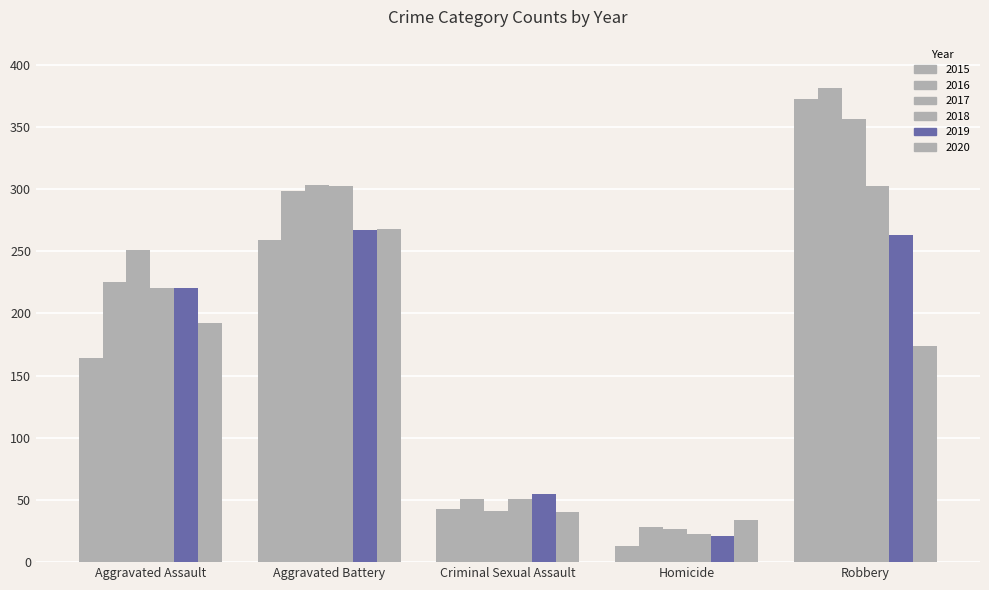

What is the lowest value of the 2020 series?

34